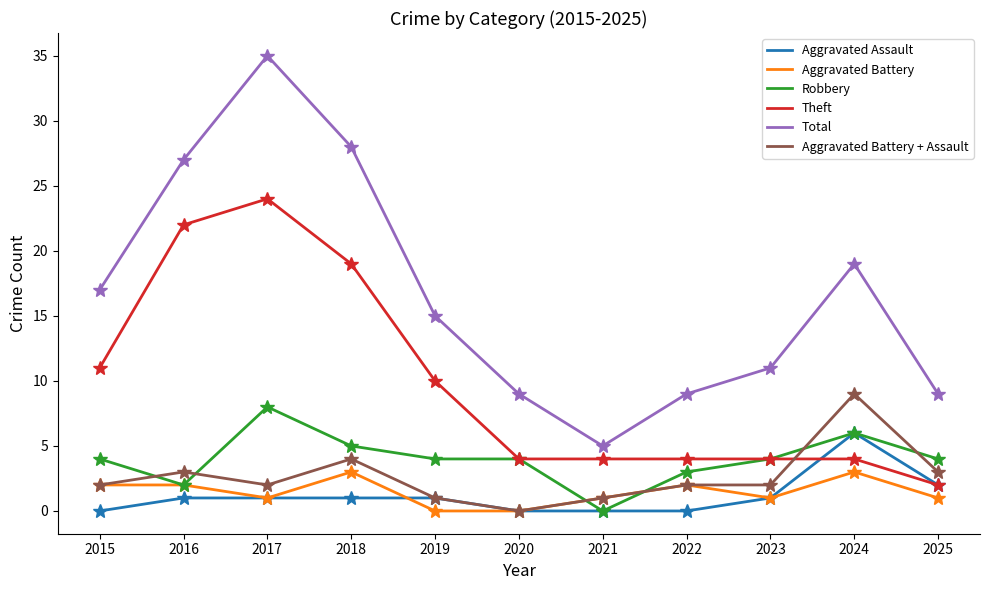

Is it true that Total equals 7 at 2021?

False